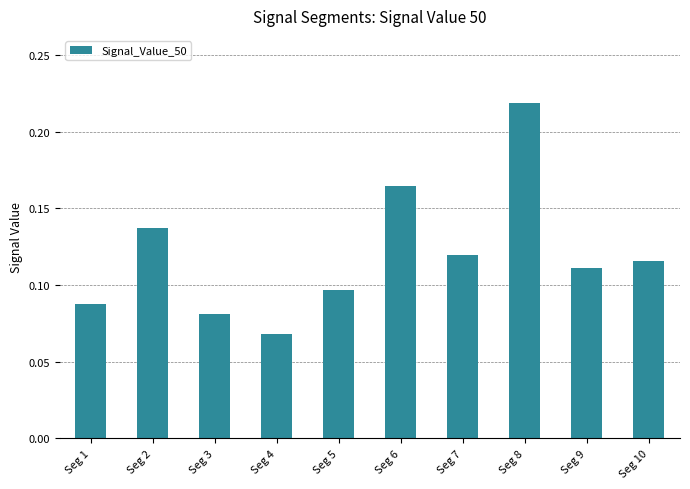

At which label is the value closest to 0?

Seg 4